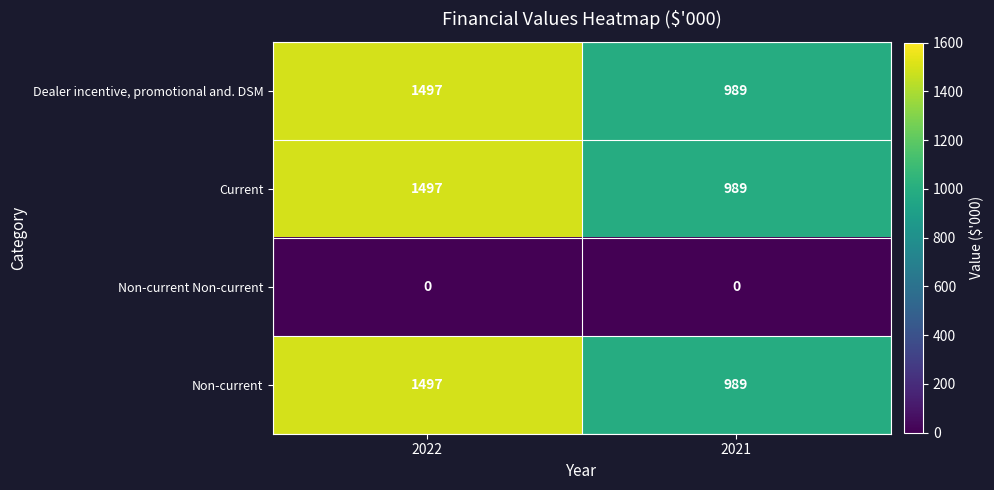

What is the total value across all series at 2022?

4491